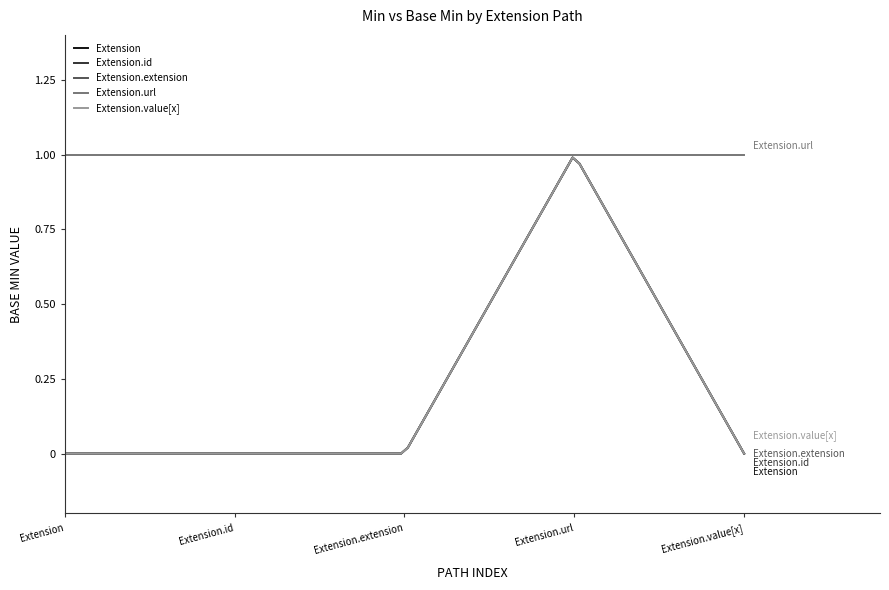

At which label is Extension.url closest to 1?

Extension